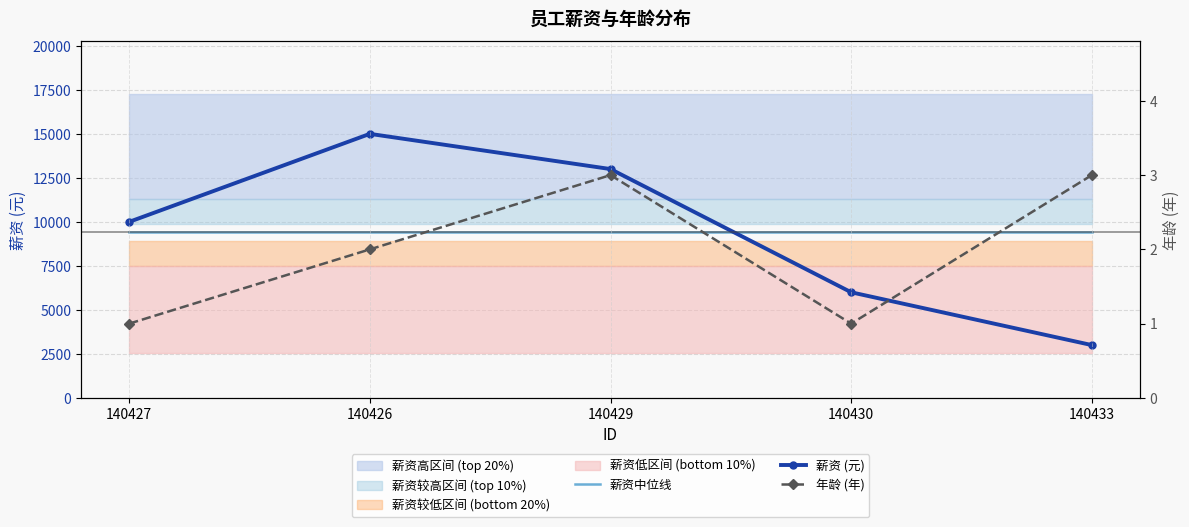

Rank the series at 140429 from lowest to highest value.

年龄 (年), 薪资中位线, 薪资 (元)